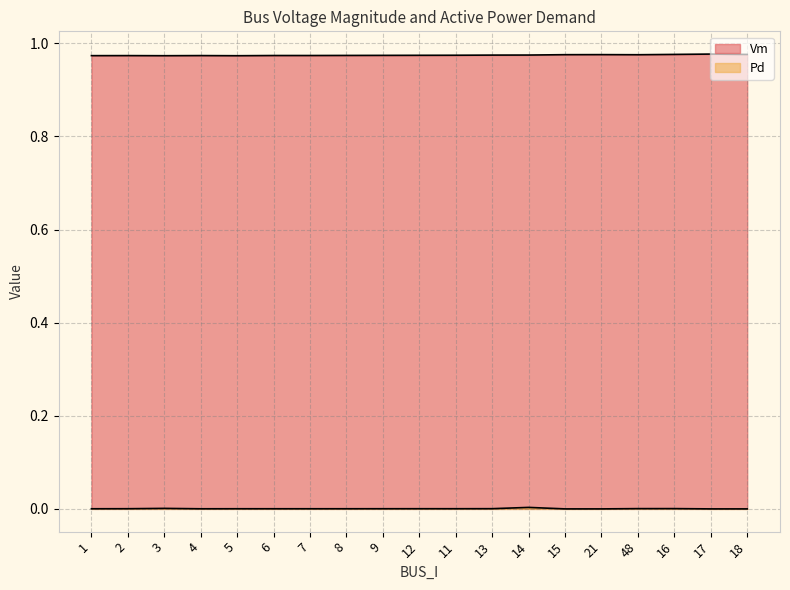

What is the sum of all Vm values?

18.5